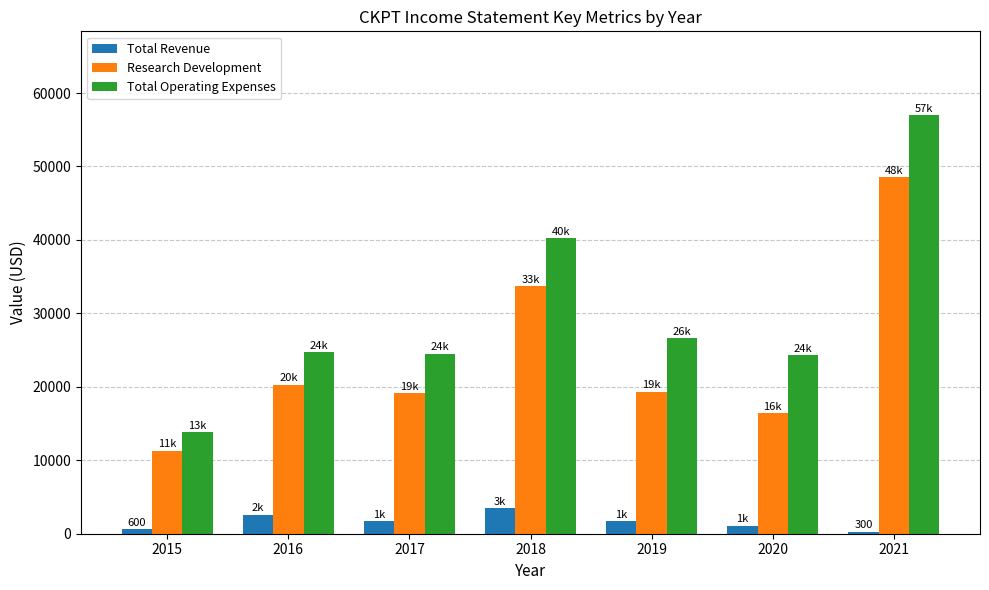

At which category does the chart reach its peak across all series?

2021